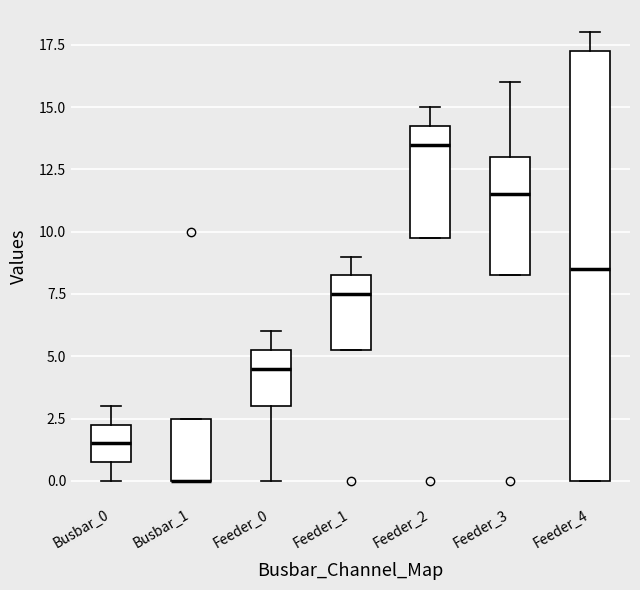

Where is the upper edge of the box for Busbar_1 on the y-axis? The values are not printed on the chart, so give them approximately, as read against the axis.

2.5